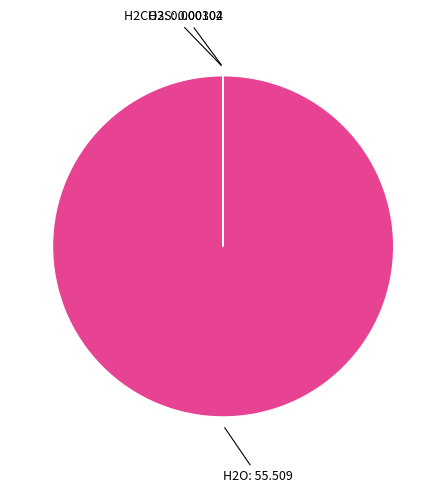

Which category has the biggest portion of the pie?

H2O